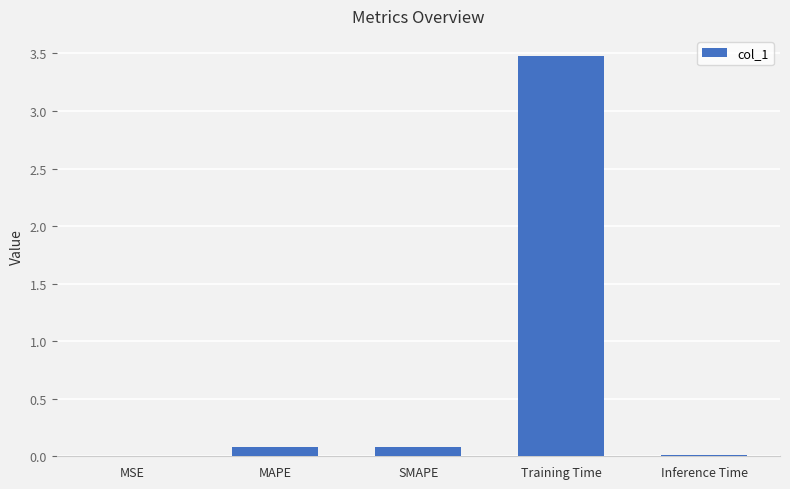

Which has a higher value, MSE or Training Time?

Training Time